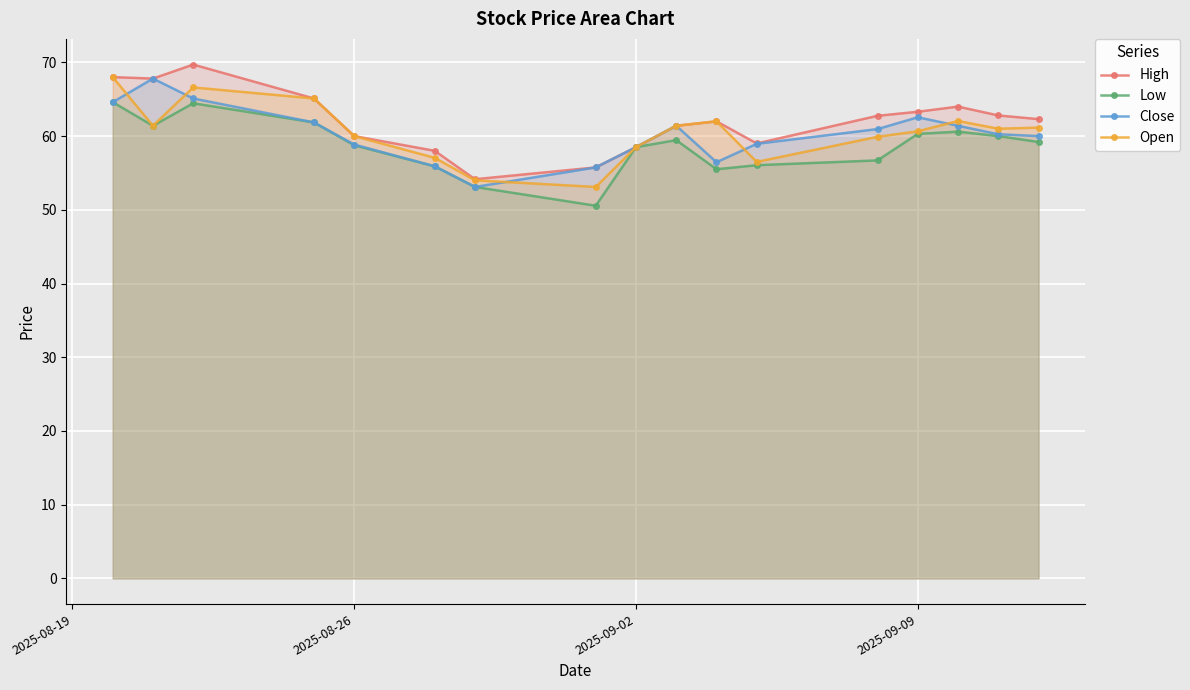

The value of Close at 2025-09-09 is 62.5. True or false?

True